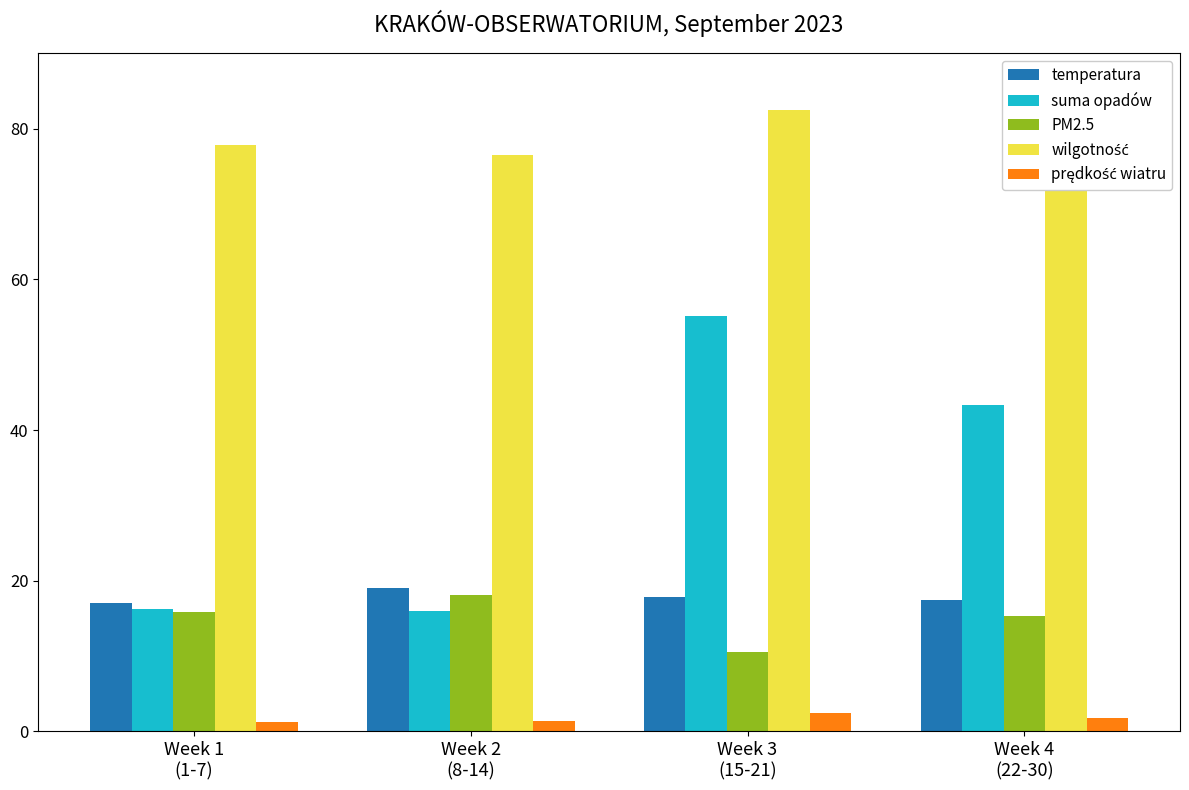

Reading left to right, extract all data points from this chart.

temperatura: 17.1	19.0	17.8	17.4
suma opadów: 16.3	16.0	55.1	43.3
PM2.5: 15.8	18.1	10.5	15.3
wilgotność: 77.9	76.5	82.6	85.8
prędkość wiatru: 1.3	1.4	2.4	1.7